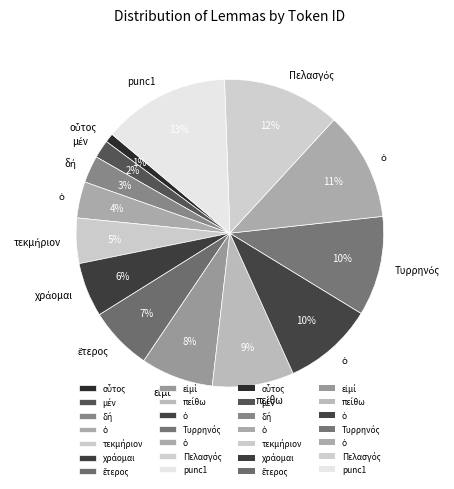

How many segments does this pie chart have?

14